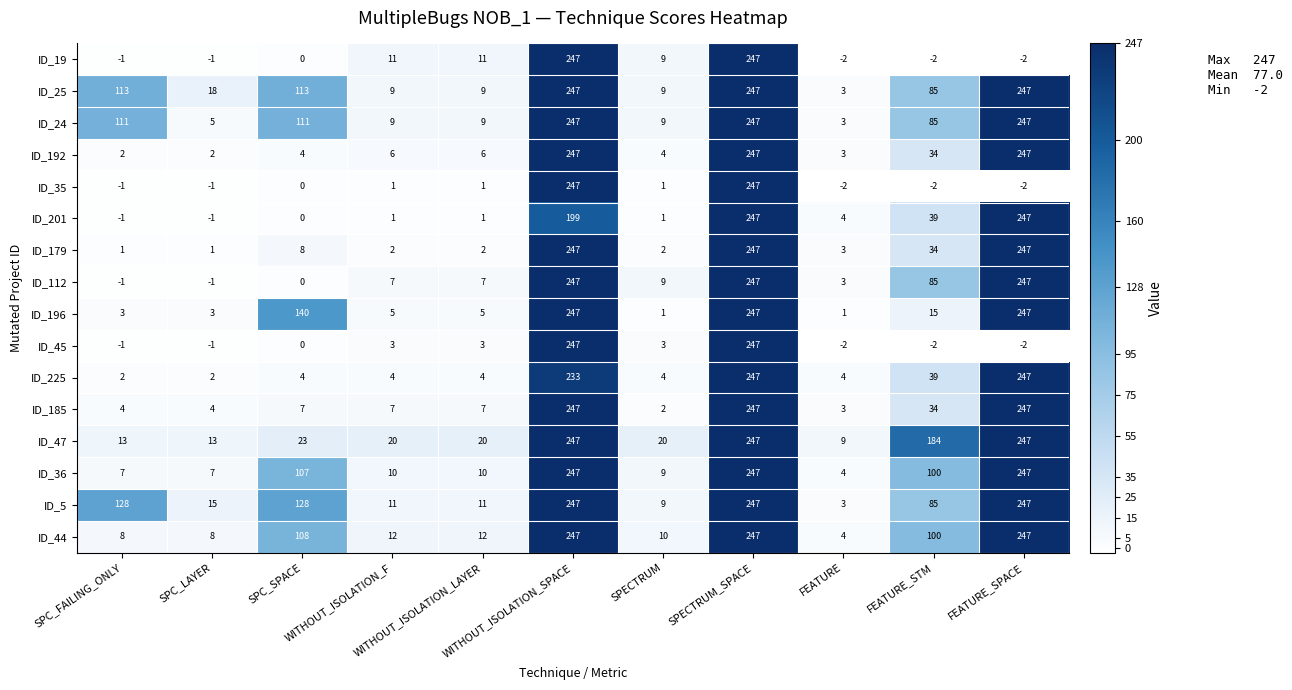

What is the smallest value displayed?

-2